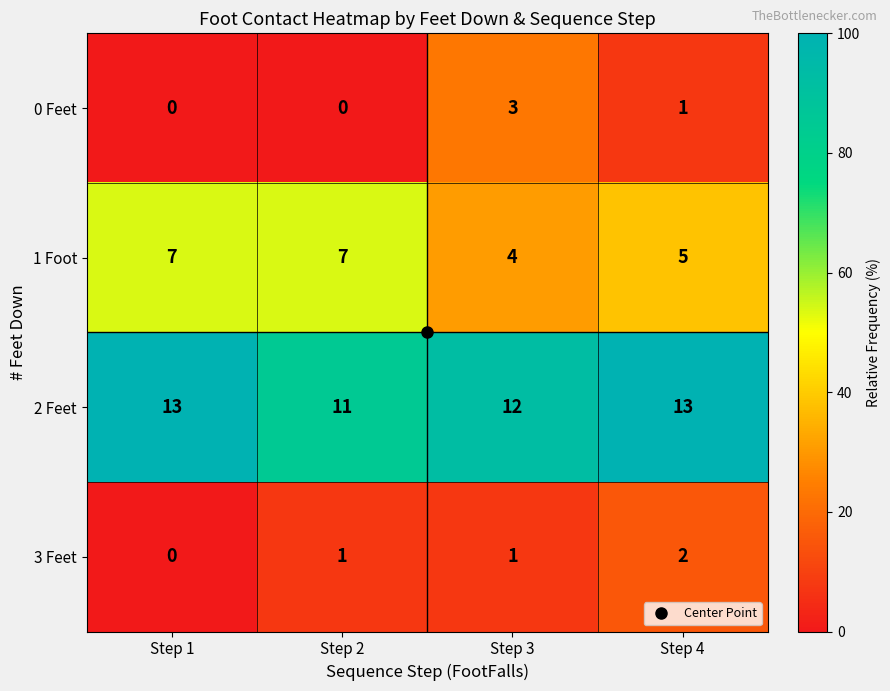

Where does the 0 Feet series first go above 1?

Step 3